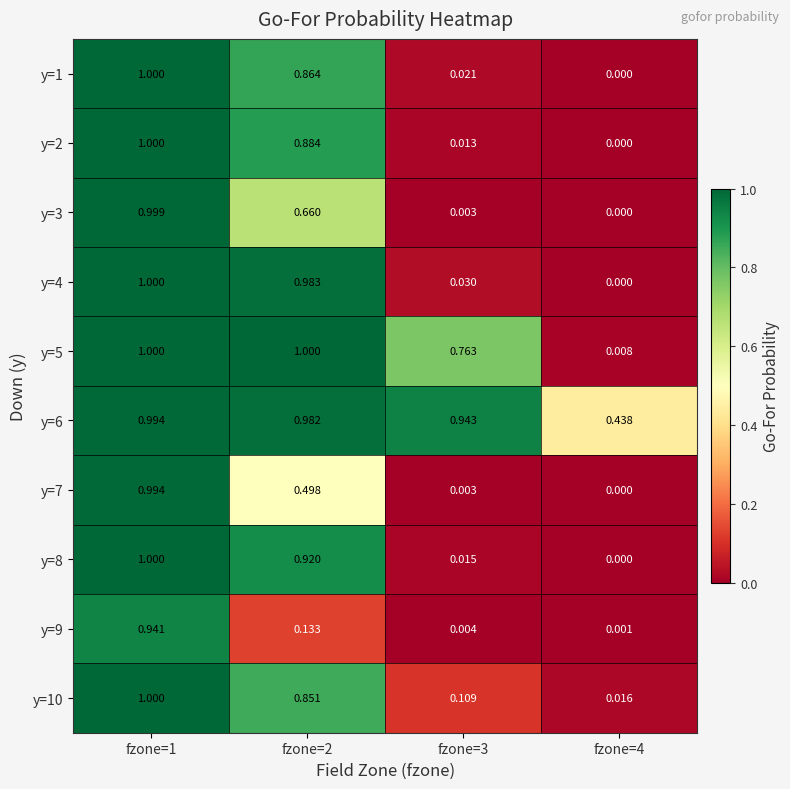

Is the value of y=8 at fzone=3 greater than the value of y=4 at fzone=2?

No